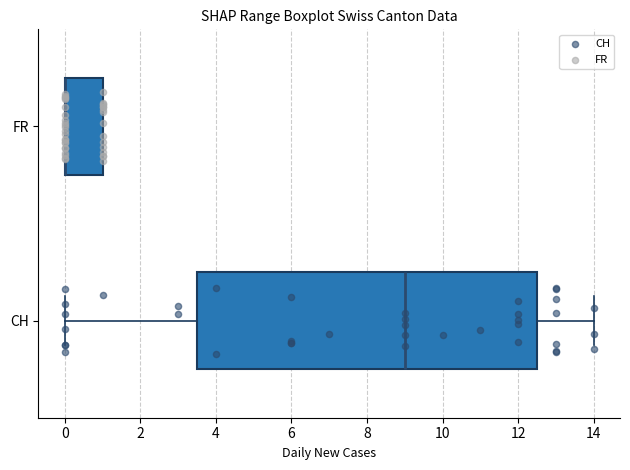

Where does the median line of the box for CH sit on the x-axis? The values are not printed on the chart, so give them approximately, as read against the axis.

9.0